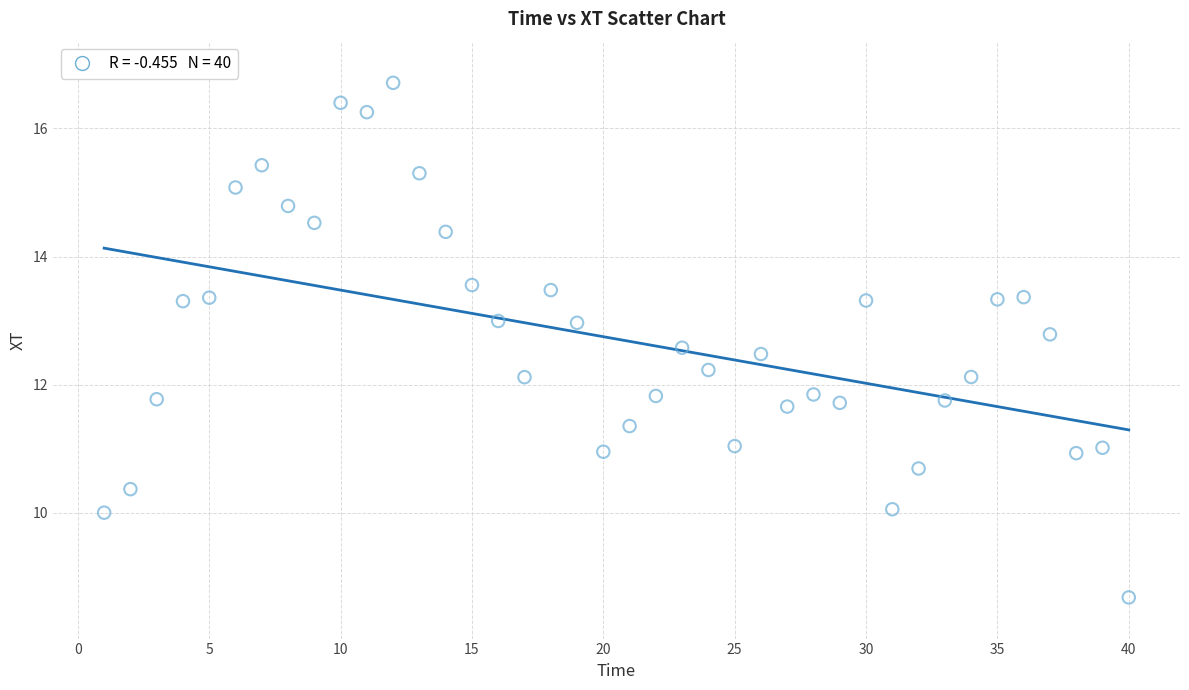

What is the range of Y values (max minus min)?

8.0